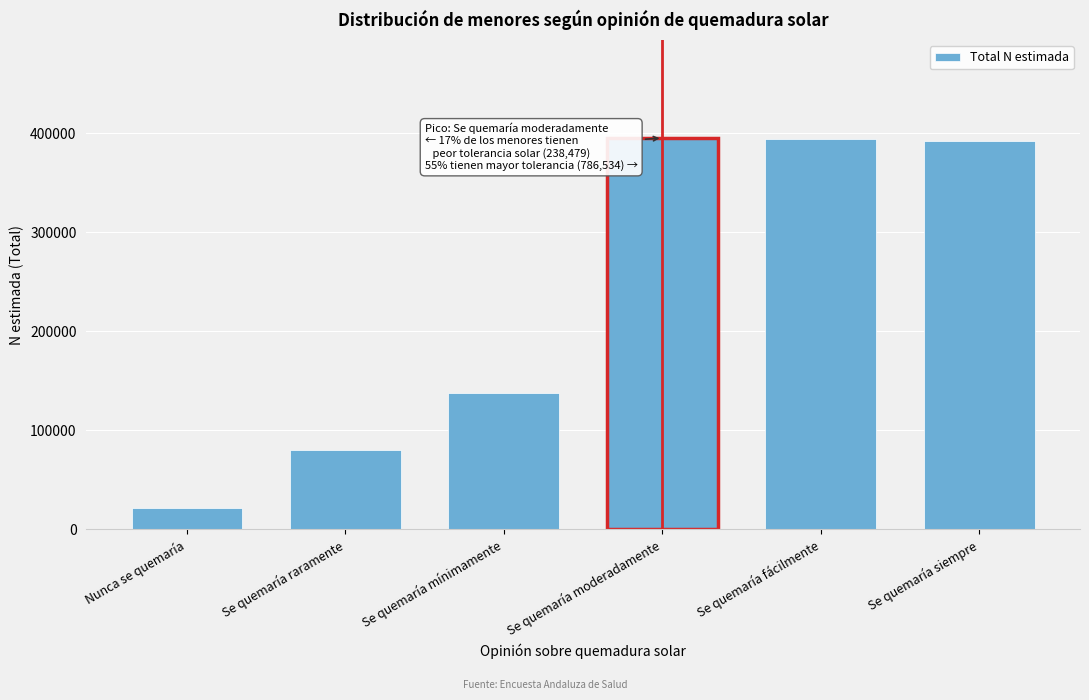

Which category has the lowest value across all series?

Nunca se quemaría